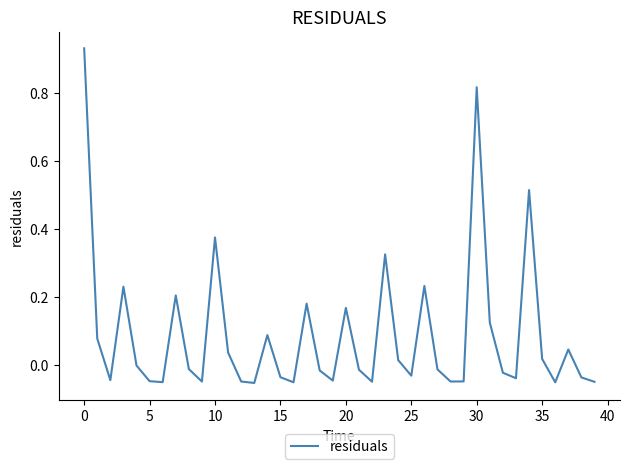

True or false: the data shows -0.1 at 25.

False